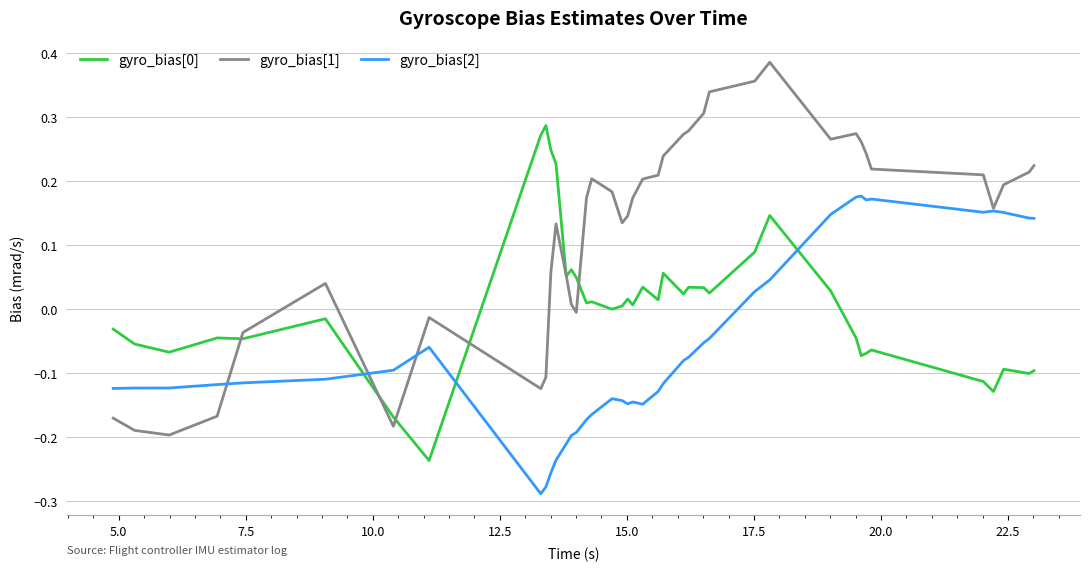

Which series has the largest total across all categories?

gyro_bias[1]